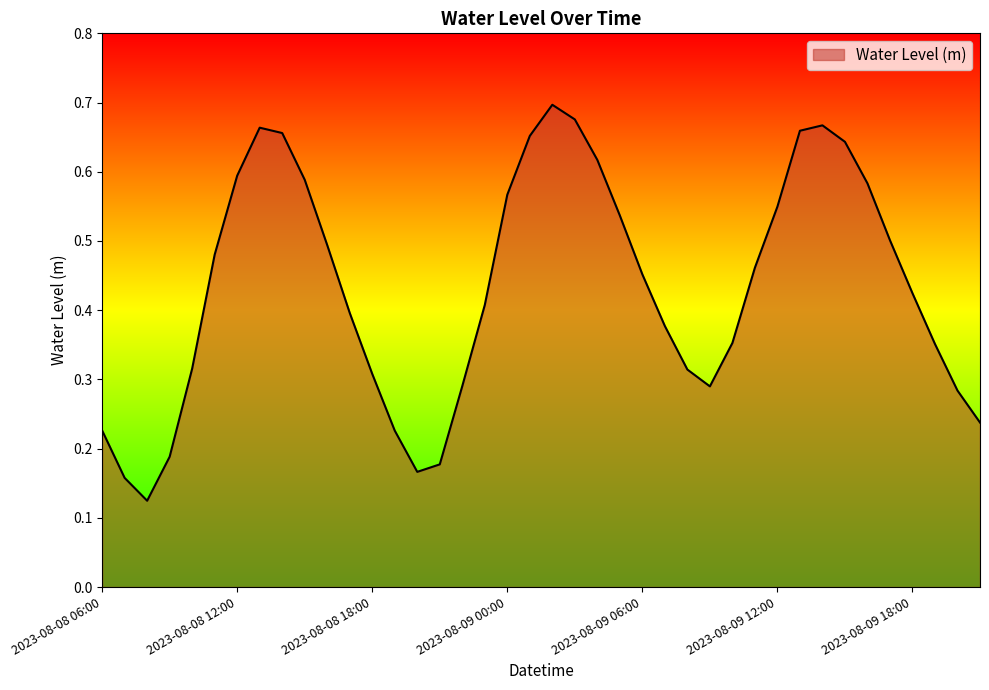

List the labels in order of value, largest first.

2023-08-09 02:00, 2023-08-09 03:00, 2023-08-09 14:00, 2023-08-08 13:00, 2023-08-09 13:00, 2023-08-08 14:00, 2023-08-09 01:00, 2023-08-09 15:00, 2023-08-09 04:00, 2023-08-08 12:00, 2023-08-08 15:00, 2023-08-09 16:00, 2023-08-09 00:00, 2023-08-09 12:00, 2023-08-09 05:00, 2023-08-09 17:00, 2023-08-08 16:00, 2023-08-08 11:00, 2023-08-09 11:00, 2023-08-09 06:00, 2023-08-09 18:00, 2023-08-08 23:00, 2023-08-08 17:00, 2023-08-09 07:00, 2023-08-09 10:00, 2023-08-09 19:00, 2023-08-08 10:00, 2023-08-09 08:00, 2023-08-08 18:00, 2023-08-08 22:00, 2023-08-09 09:00, 2023-08-09 20:00, 2023-08-09 21:00, 2023-08-08 06:00, 2023-08-08 19:00, 2023-08-08 09:00, 2023-08-08 21:00, 2023-08-08 20:00, 2023-08-08 07:00, 2023-08-08 08:00